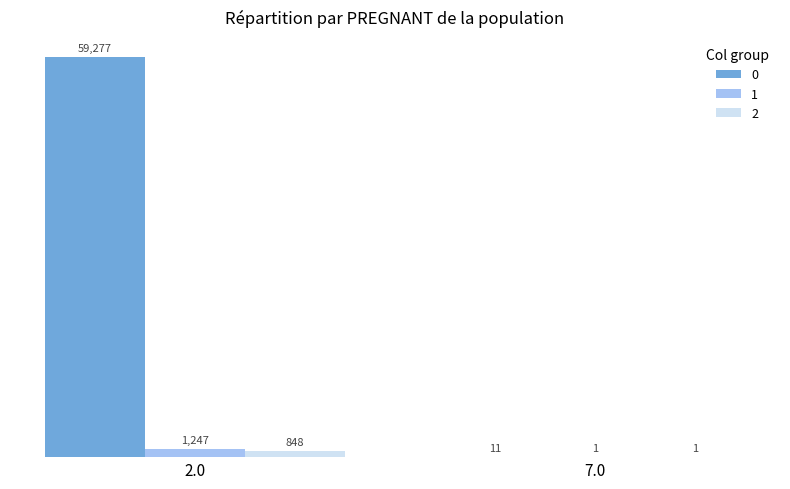

What is the average value of the 0 series?

29644